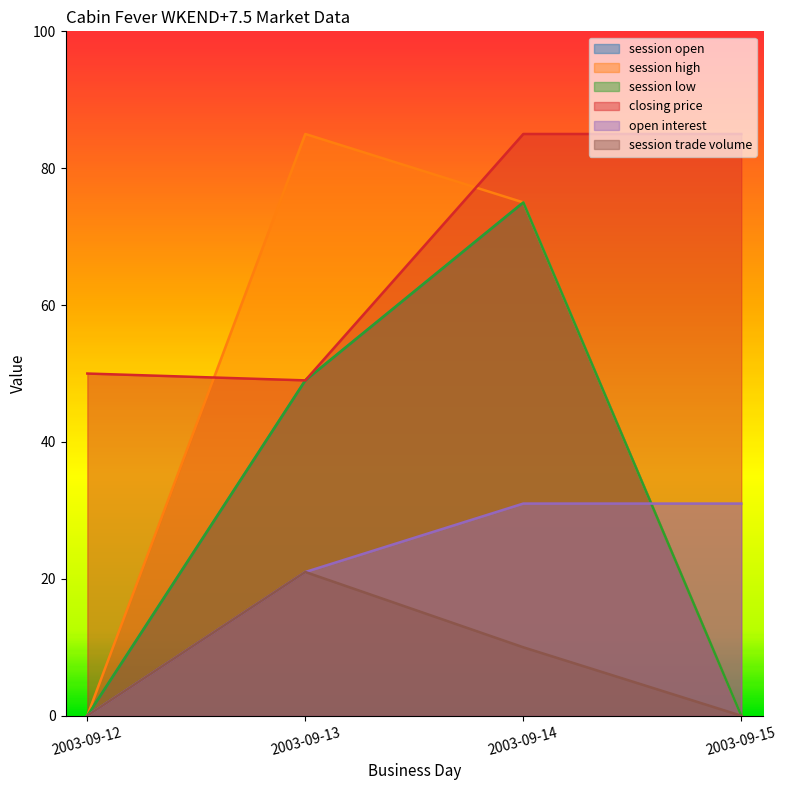

Rank the categories by open interest value from lowest to highest.

2003-09-12, 2003-09-13, 2003-09-14, 2003-09-15